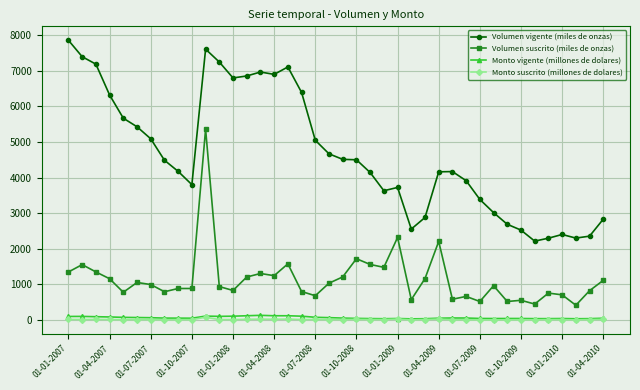

Which series has the largest total across all categories?

Volumen vigente (miles de onzas)